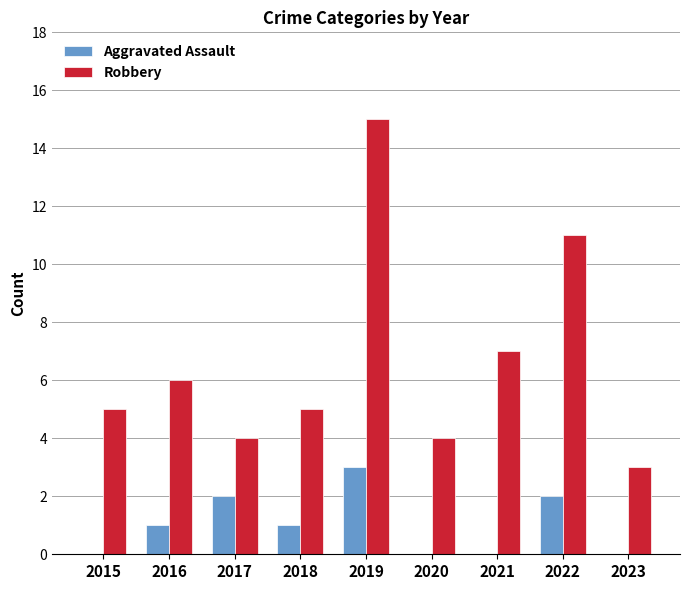

Reading left to right, transcribe all the data shown in this chart.

Aggravated Assault: 0	1	2	1	3	0	0	2	0
Robbery: 5	6	4	5	15	4	7	11	3